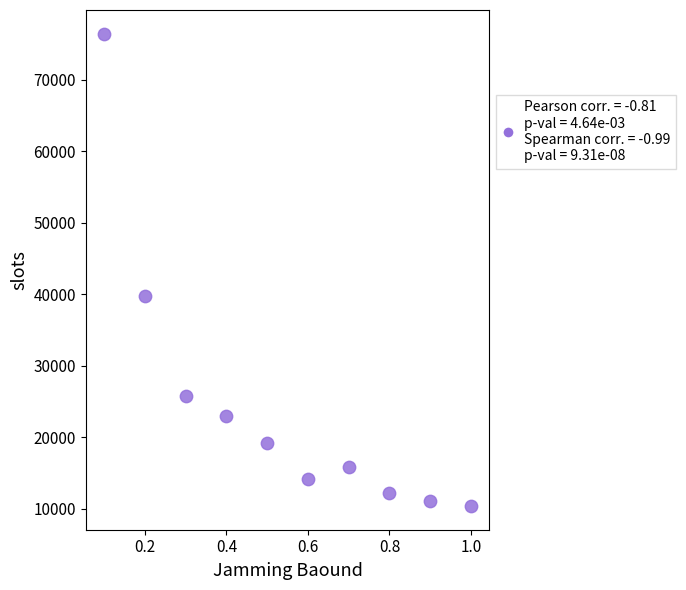

What Y value in the scatter plot is closest to 43412?

39805.8